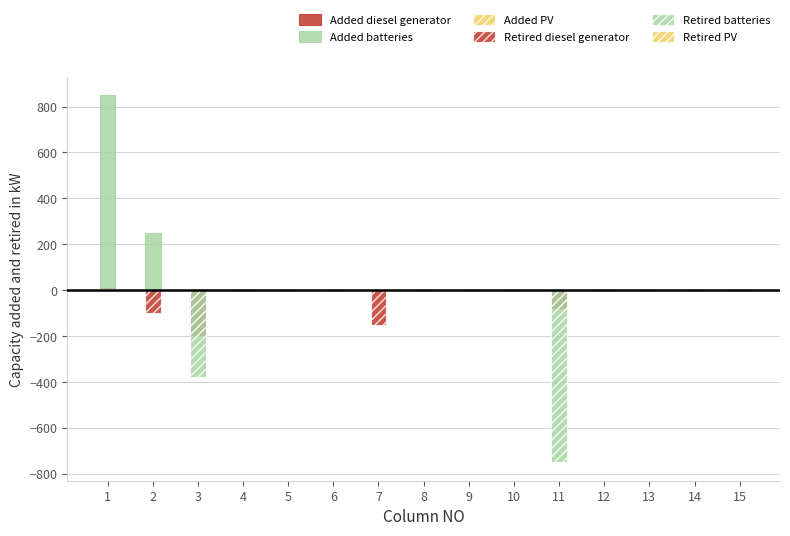

List the labels in order of Retired batteries value, largest first.

1, 2, 4, 5, 6, 7, 8, 9, 10, 12, 13, 14, 15, 3, 11